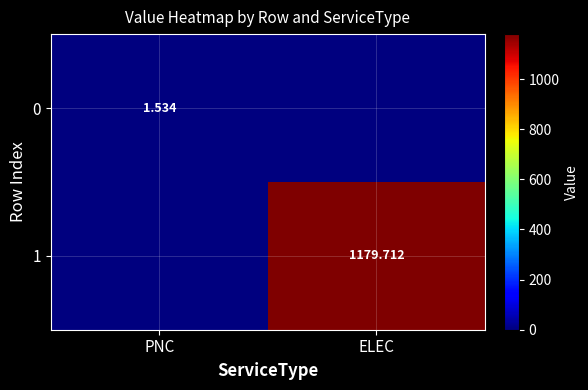

How many 0 values are between 0 and 1?

1